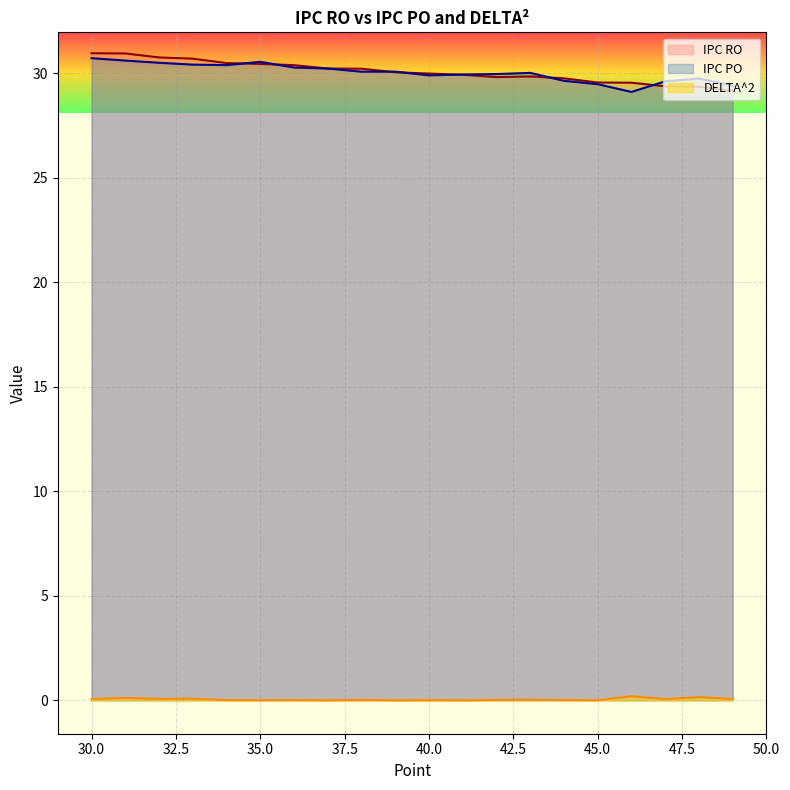

Which series has the largest range (max minus min)?

IPC RO